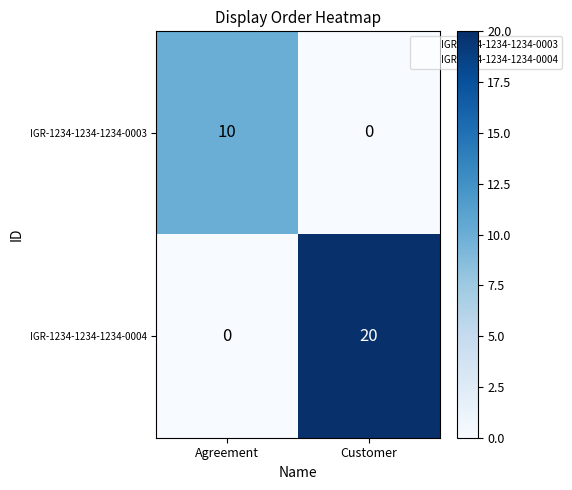

Is the value of IGR-1234-1234-1234-0004 at Customer greater than the value of IGR-1234-1234-1234-0003 at Customer?

Yes